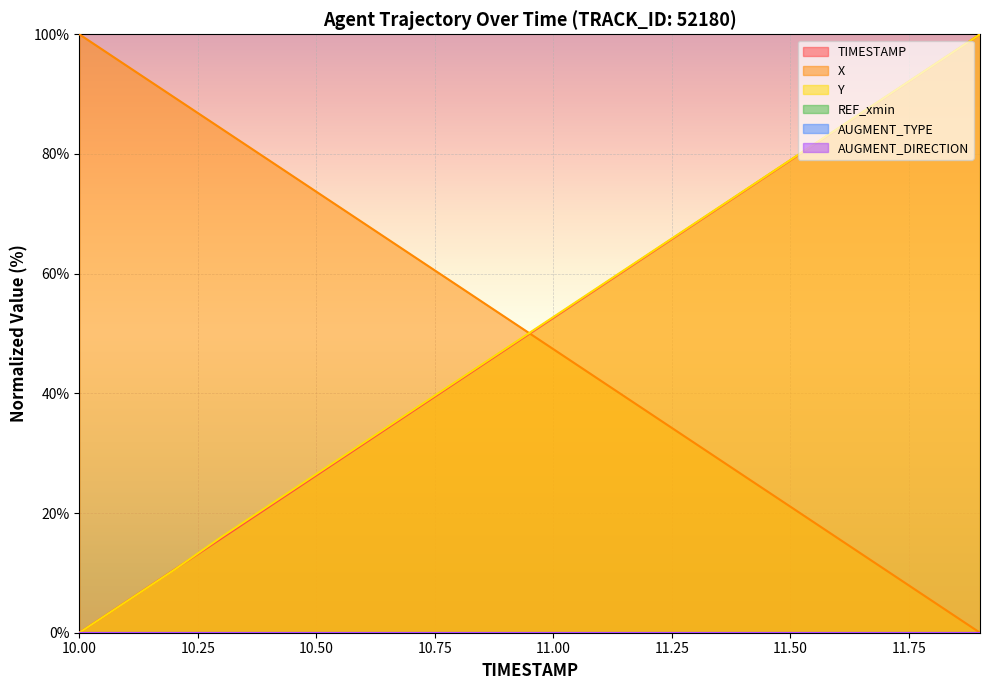

The TIMESTAMP series shows 26.2 at 11.1. True or false?

False